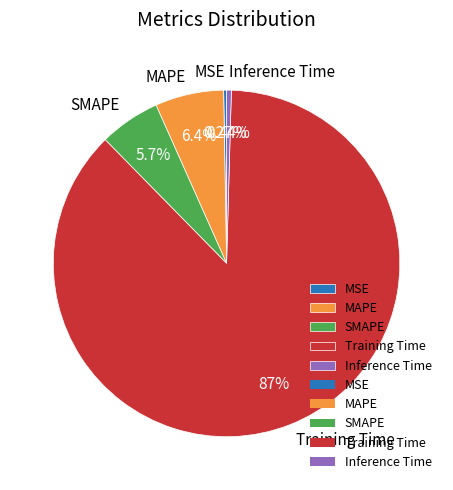

What is the largest slice in the pie chart?

Training Time